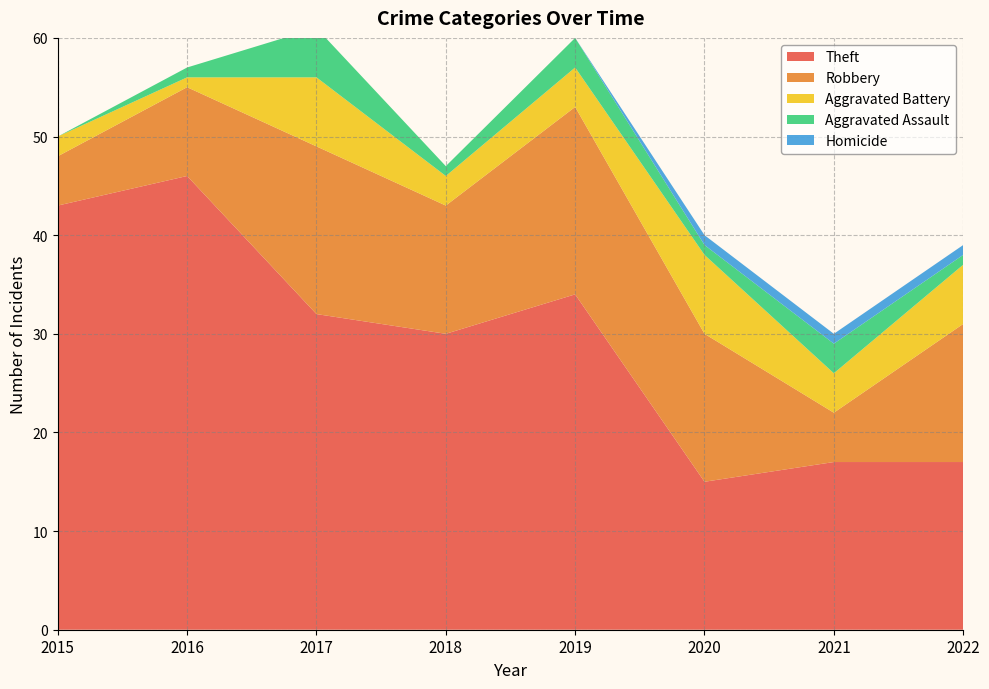

Reading left to right, transcribe all the data shown in this chart.

Theft: 43	46	32	30	34	15	17	17
Robbery: 5	9	17	13	19	15	5	14
Aggravated Battery: 2	1	7	3	4	8	4	6
Aggravated Assault: 0	1	5	1	3	1	3	1
Homicide: 0	0	0	0	0	1	1	1